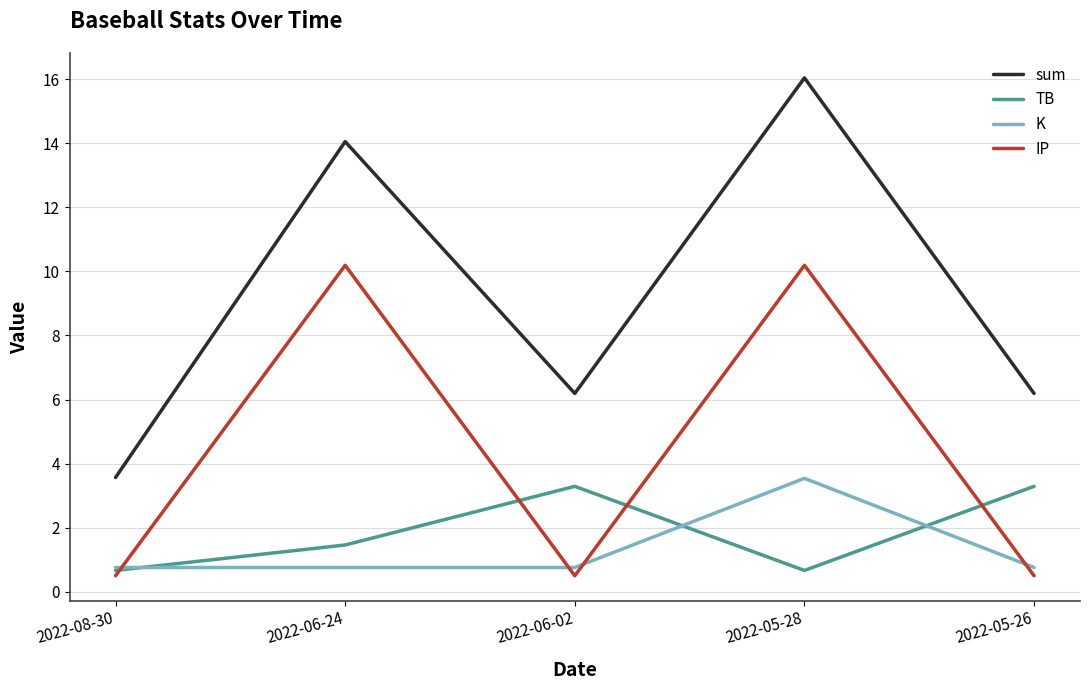

In sum, how many points are higher than both neighbors (excluding endpoints)?

2